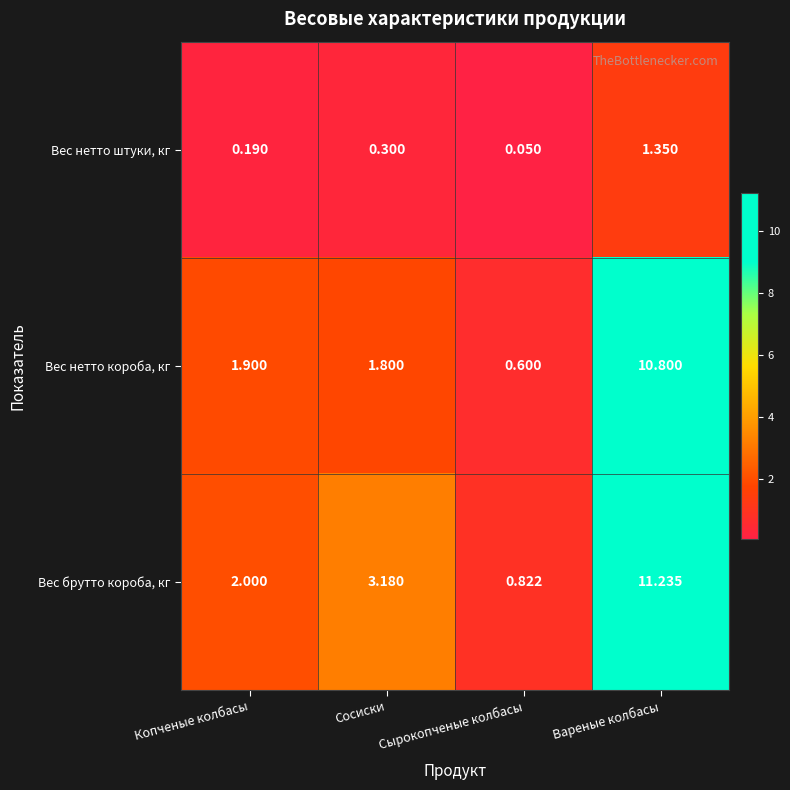

At which label does Вес нетто короба, кг reach its minimum?

Сырокопченые колбасы